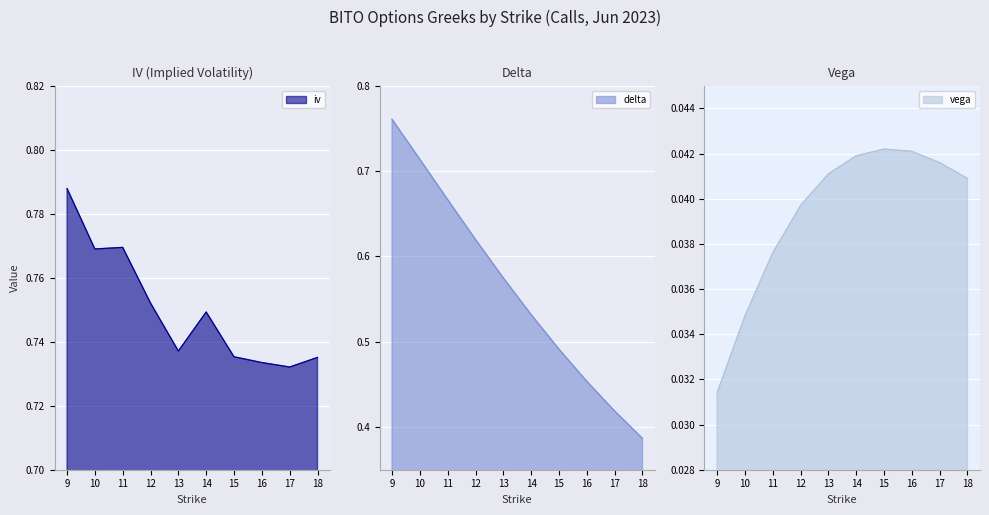

True or false: delta has a value of 0.8 at 9.

True